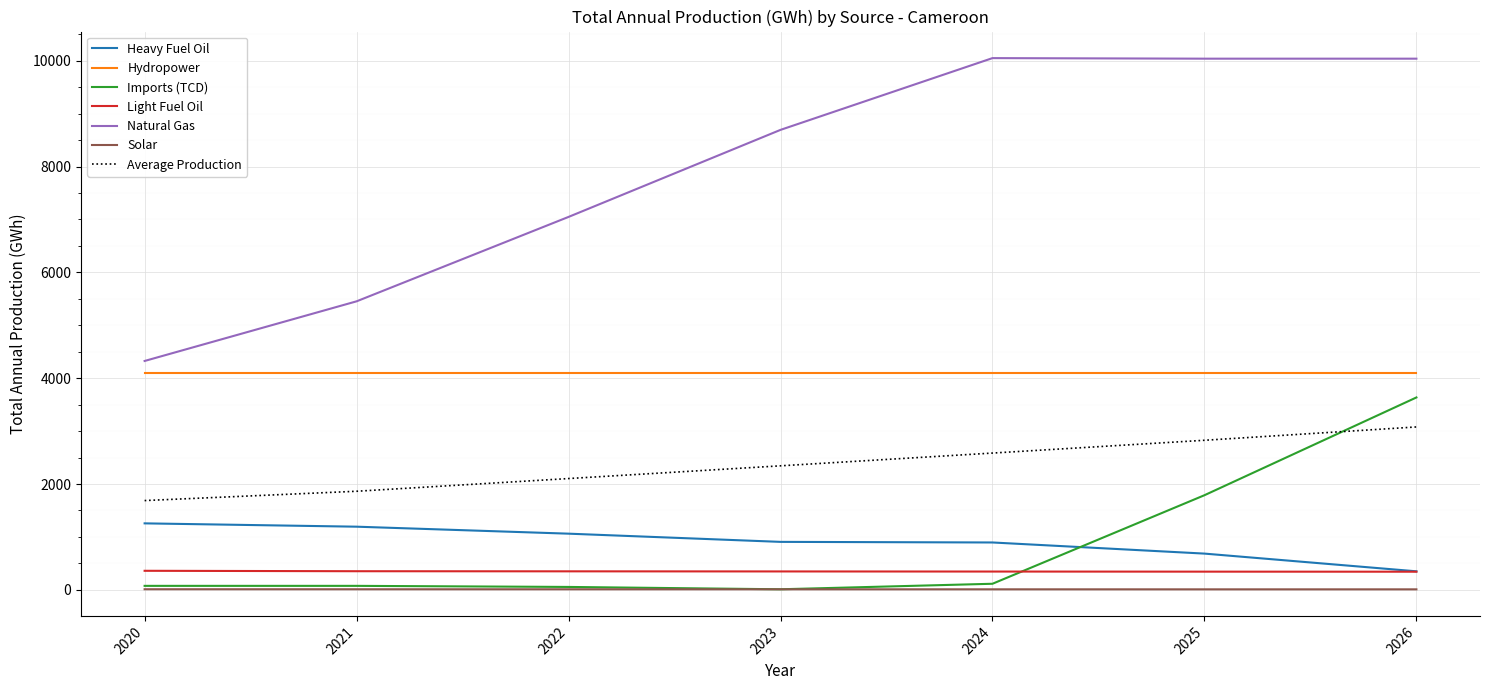

Where is Natural Gas nearest to the value 7187?

2022